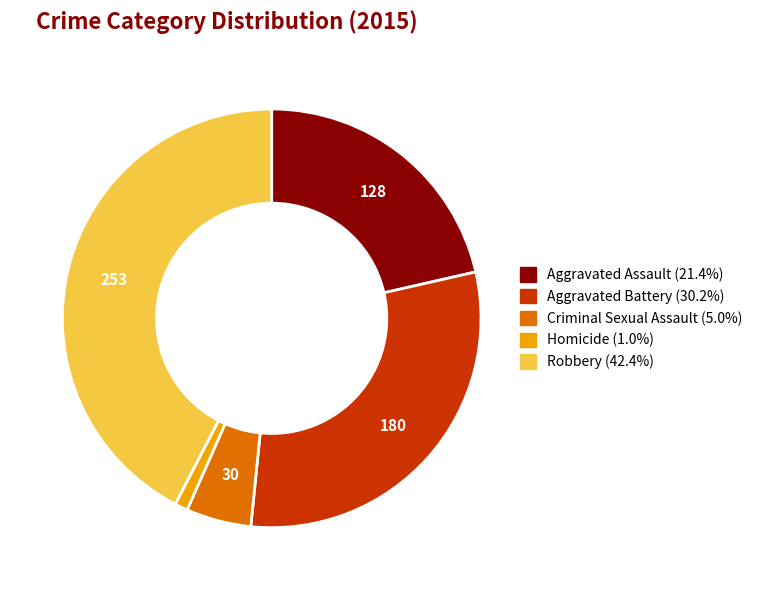

Count the number of slices in the pie.

5